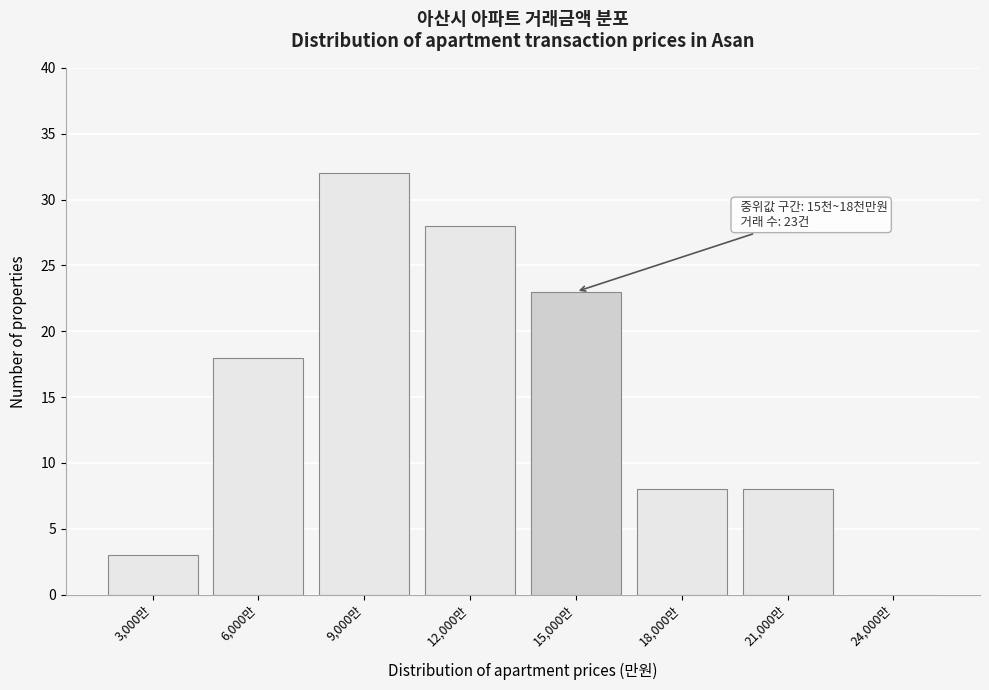

Reading left to right, extract all data points from this chart.

3,000만=3	6,000만=18	9,000만=32	12,000만=28	15,000만=23	18,000만=8	21,000만=8	24,000만=0